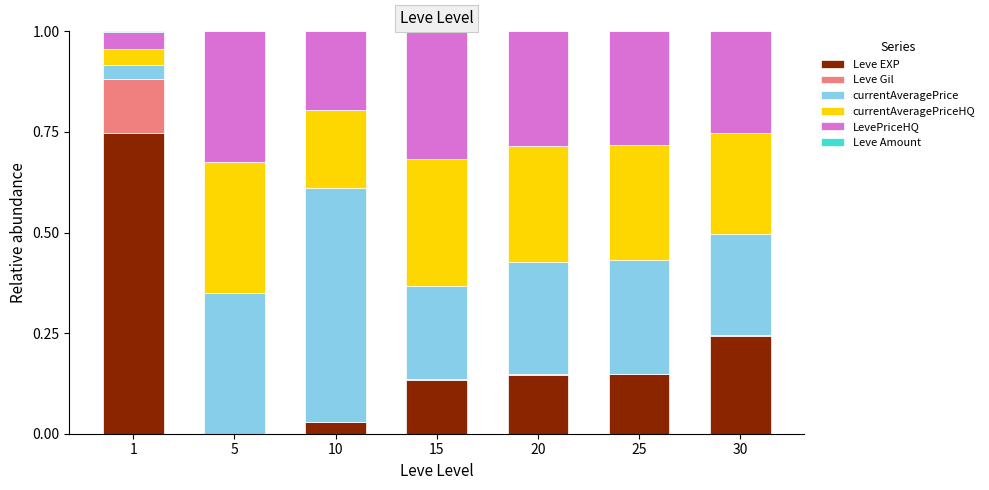

Which series has the widest spread of values?

Leve EXP